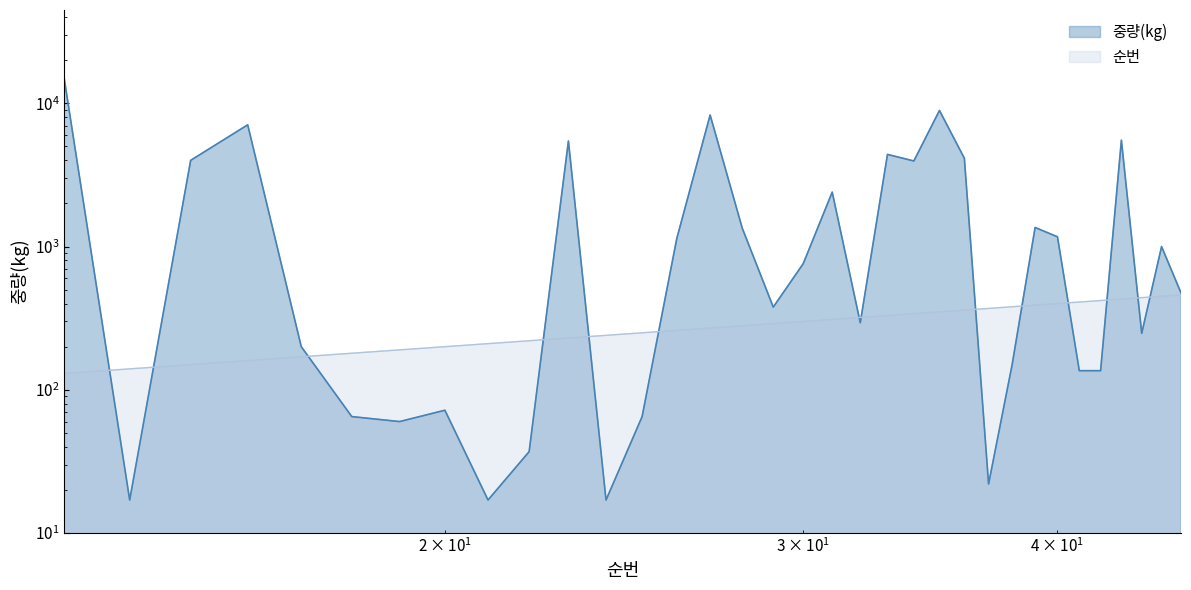

Which series ends up on top after the final intersection of 순번 and 중량(kg)?

중량(kg)